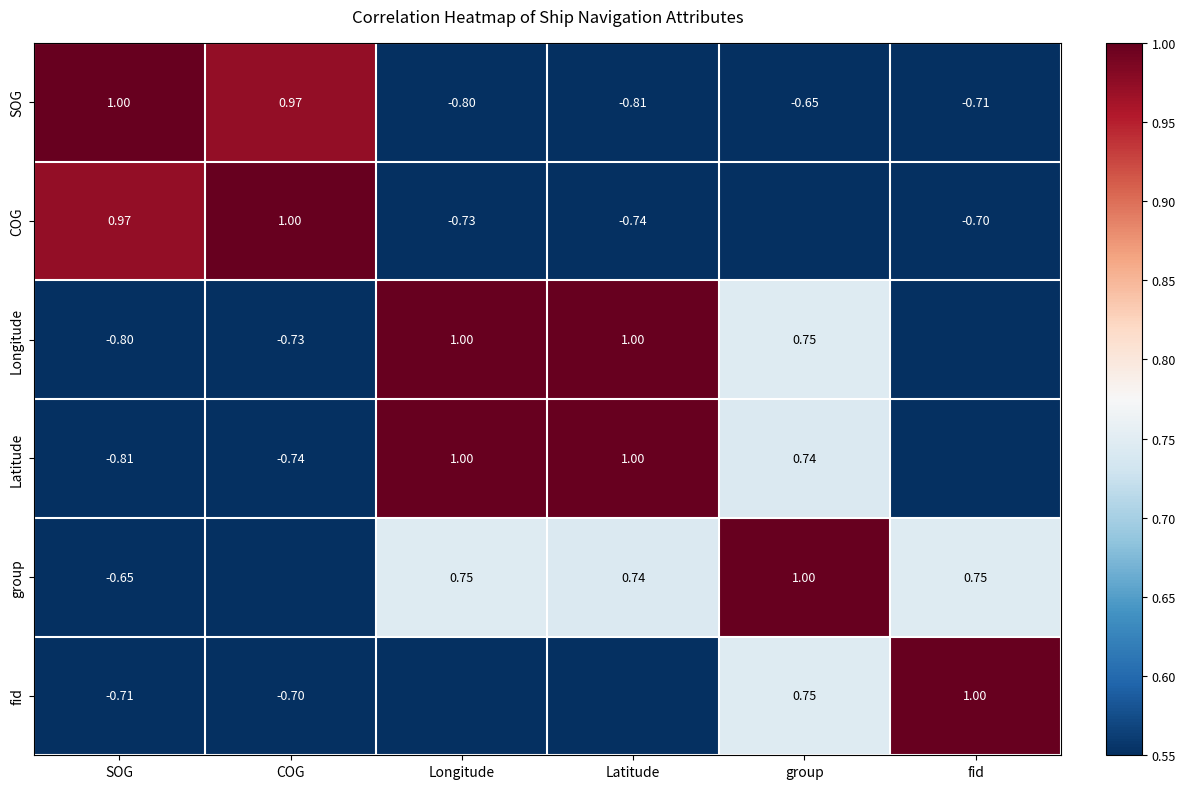

How many categories are shown in the chart?

6